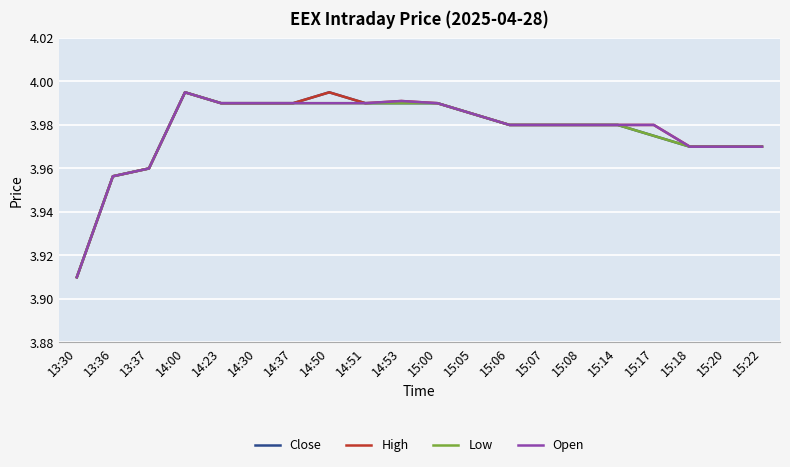

Which category has the lowest value in the Low series?

13:30